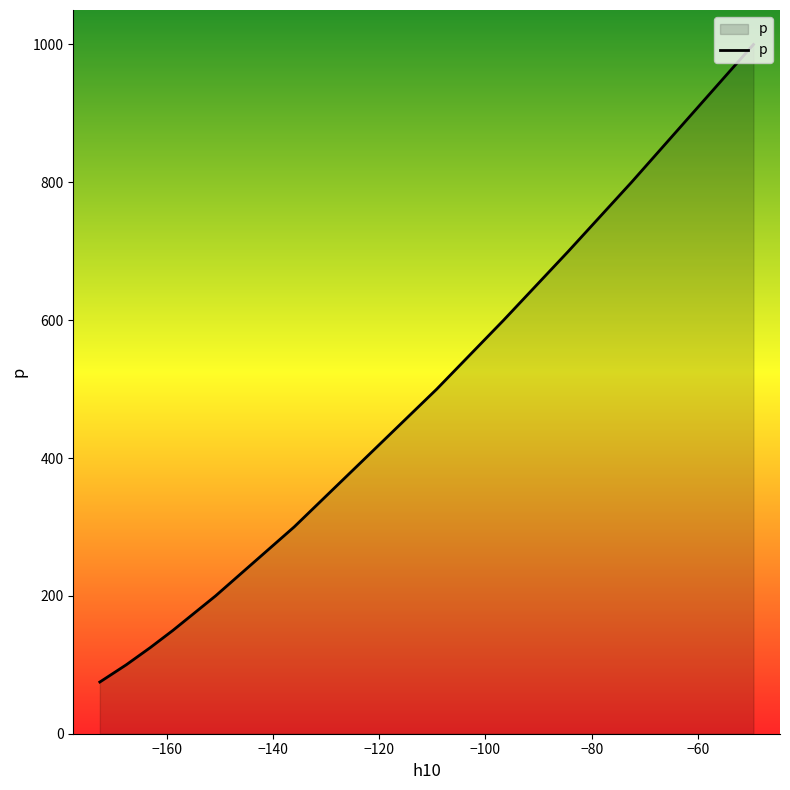

What is the maximum value shown in the chart?

1000